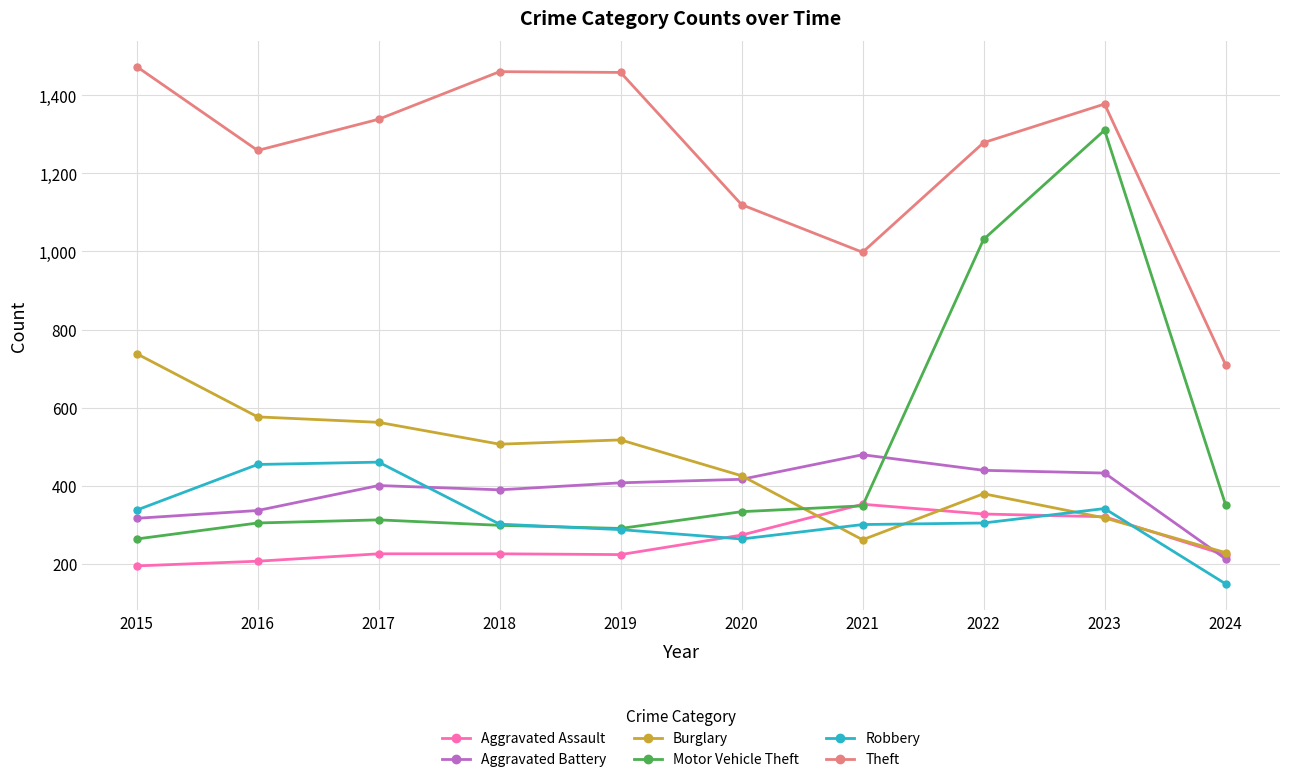

At which category is the sum across all series the highest?

2023